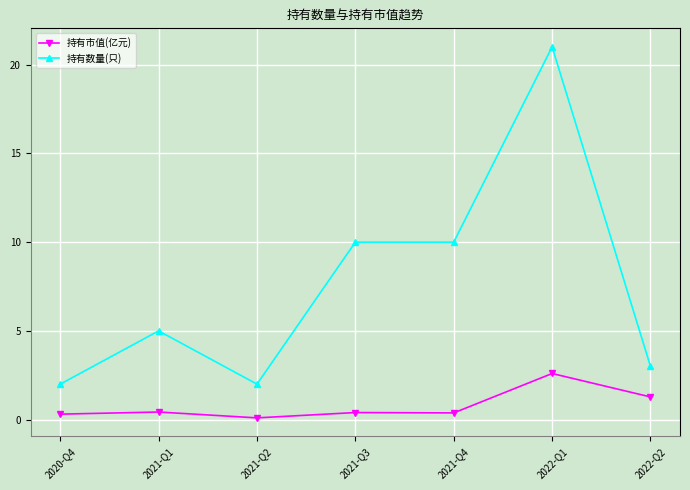

What is the label of the 2nd point from the left?

2021-Q1